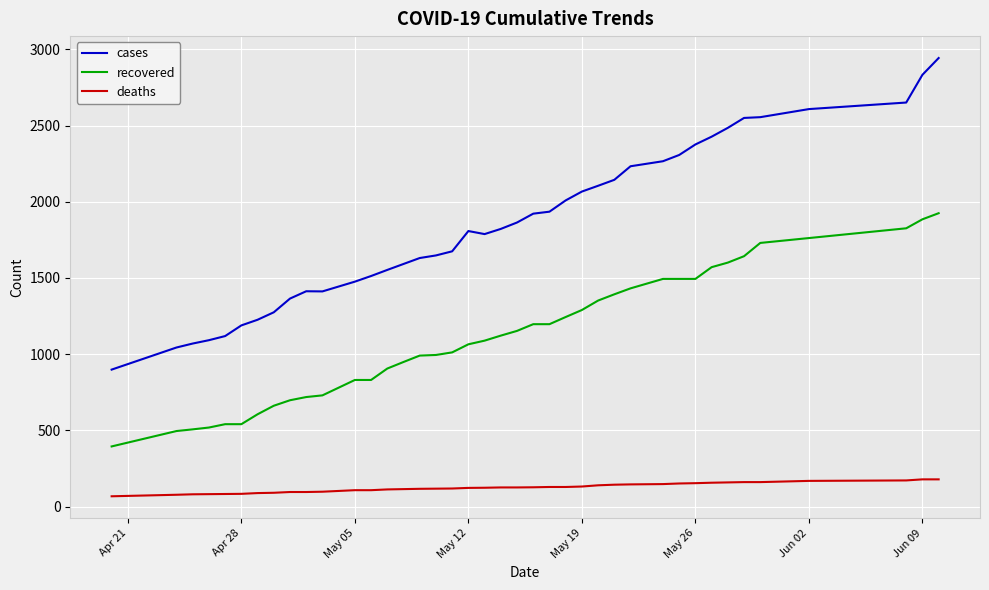

List the series in order of their overall mean, highest first.

cases, recovered, deaths